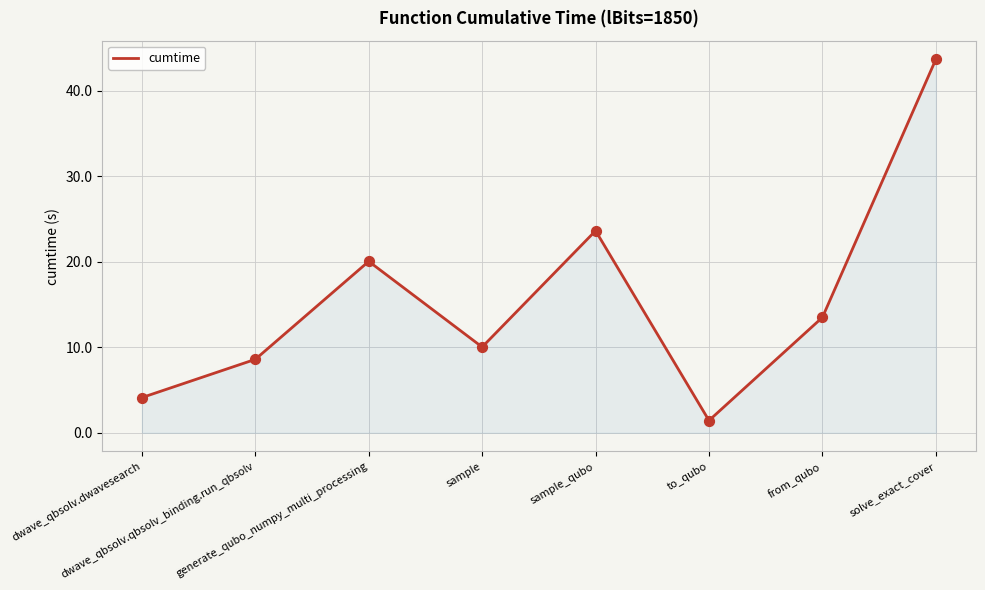

Which has a higher value, dwave_qbsolv.dwavesearch or dwave_qbsolv.qbsolv_binding.run_qbsolv?

dwave_qbsolv.qbsolv_binding.run_qbsolv